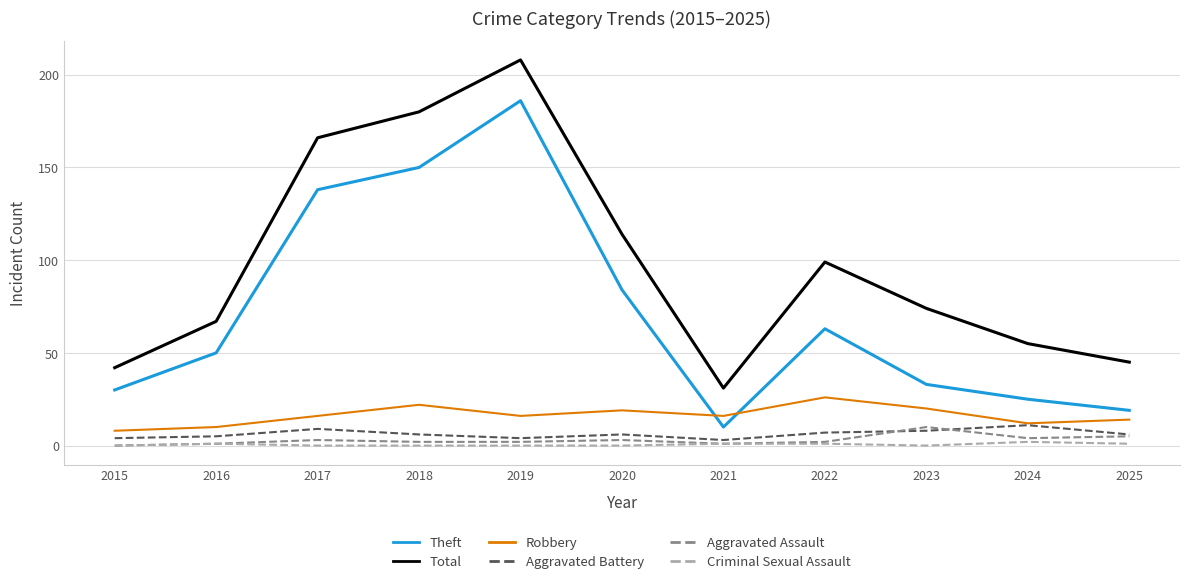

True or false: Theft has more than 0 interior local peaks.

True